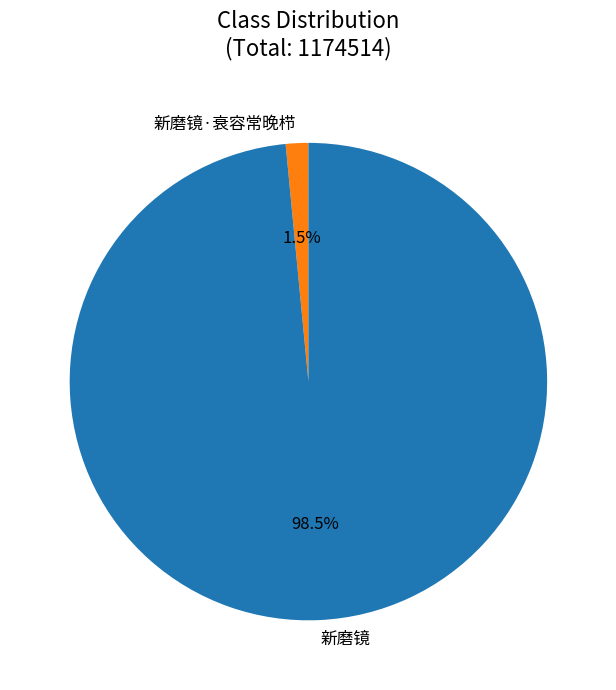

To the nearest percent, what is the average slice percentage?

50%